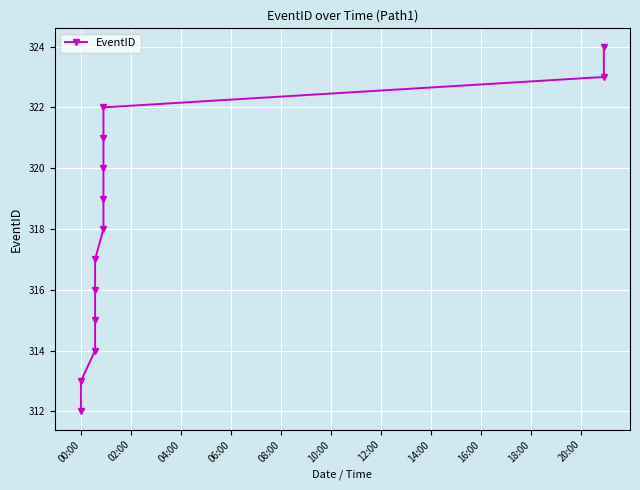

Read the value at 16:00, to the nearest 10.

320